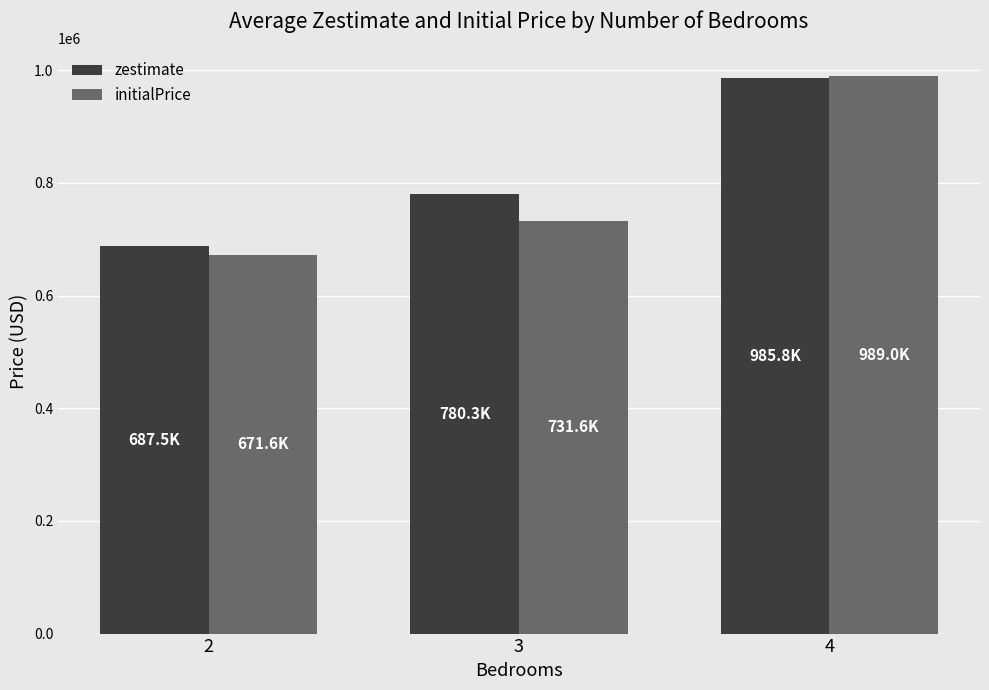

At which label does initialPrice first exceed 731606?

3